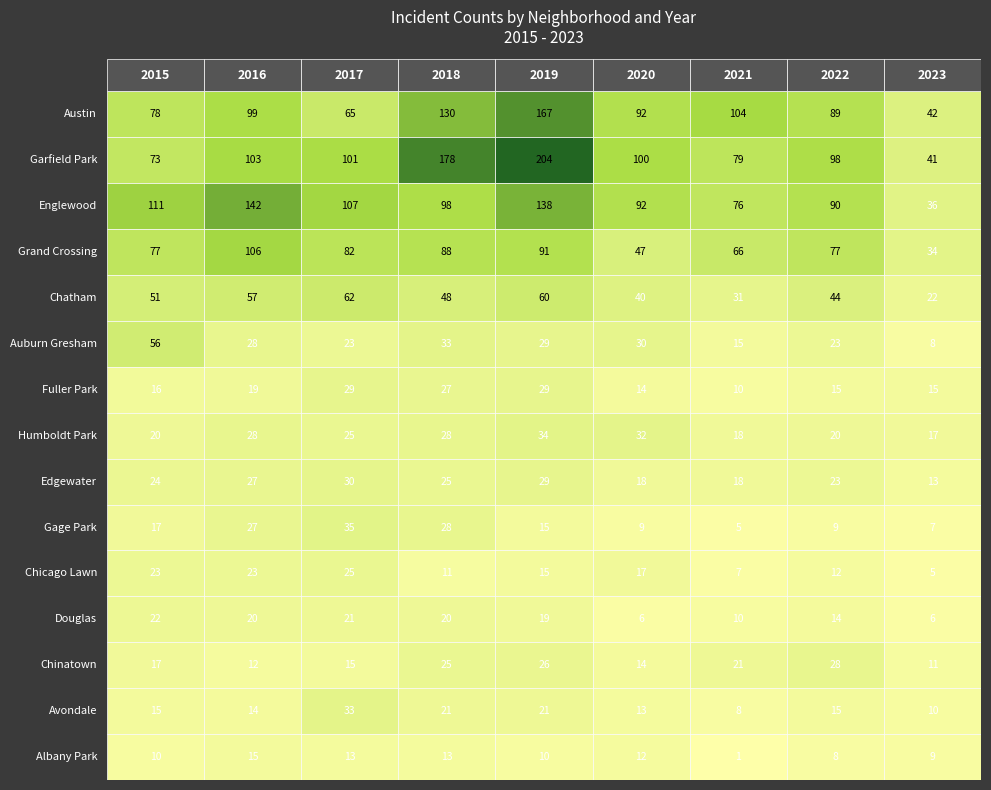

How many Edgewater values are between 18 and 27?

6